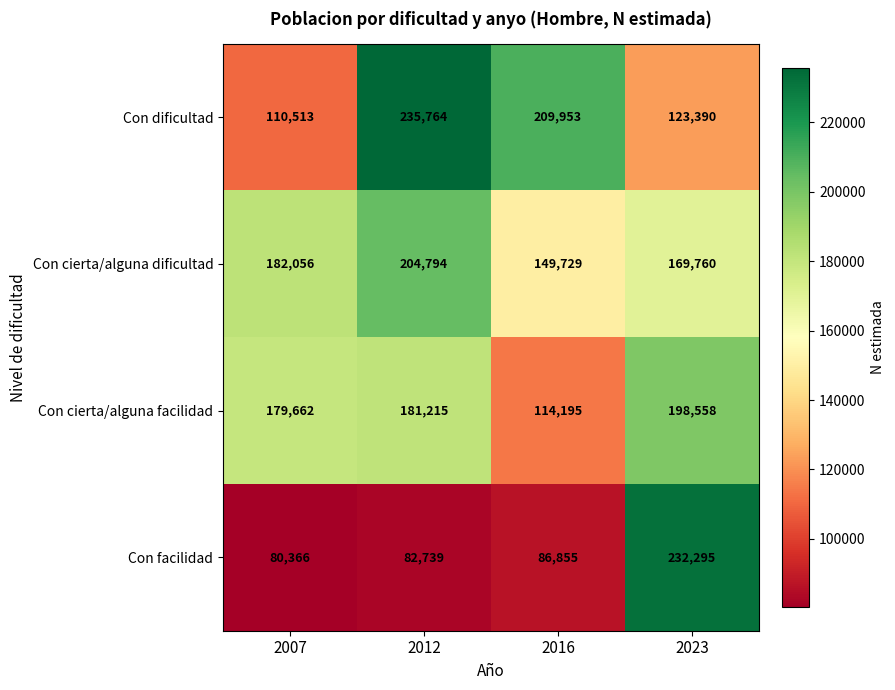

At which category is the sum across all series the highest?

2023